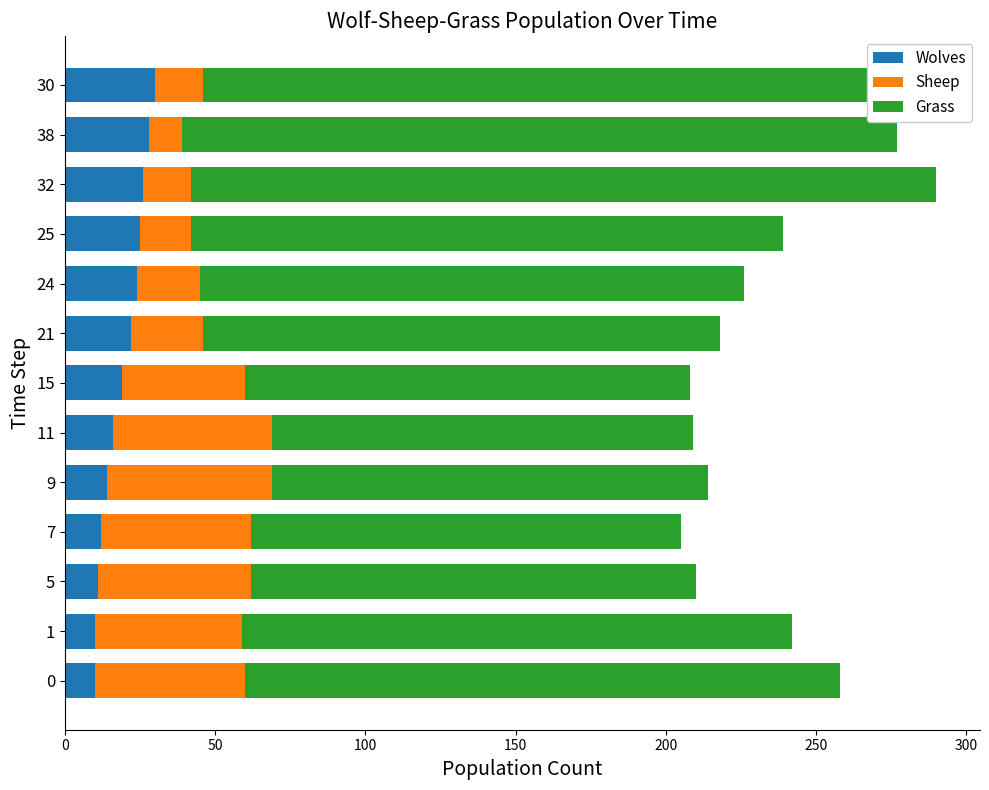

What is the lowest value of the Wolves series?

10